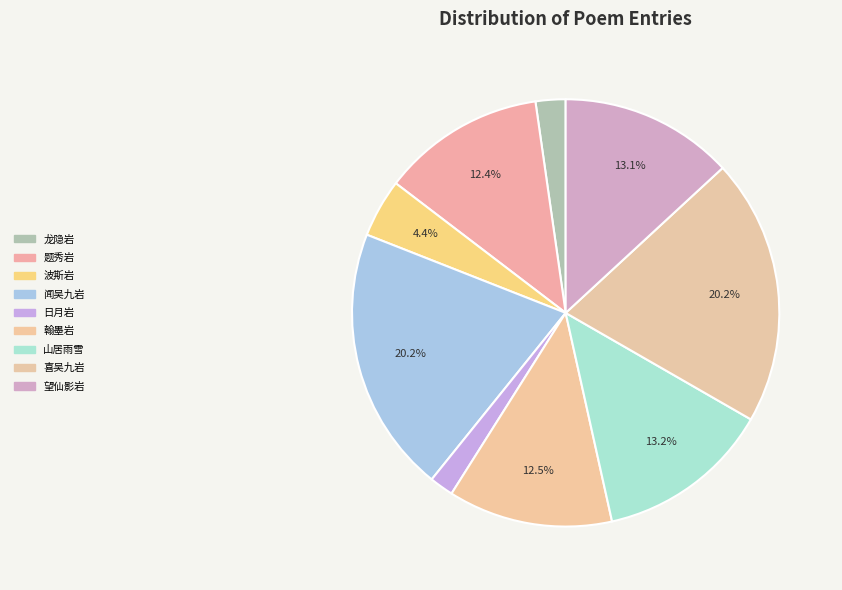

How many slices are in this pie chart?

9